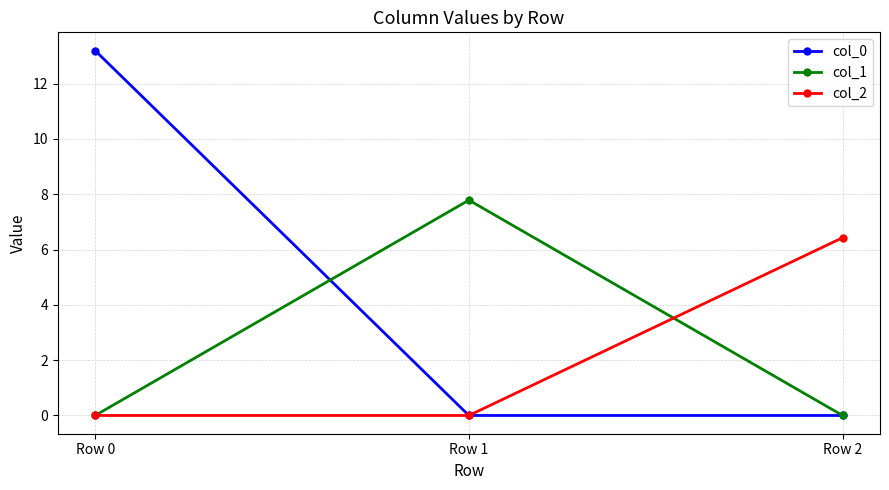

List the series in order of their overall mean, highest first.

col_0, col_1, col_2